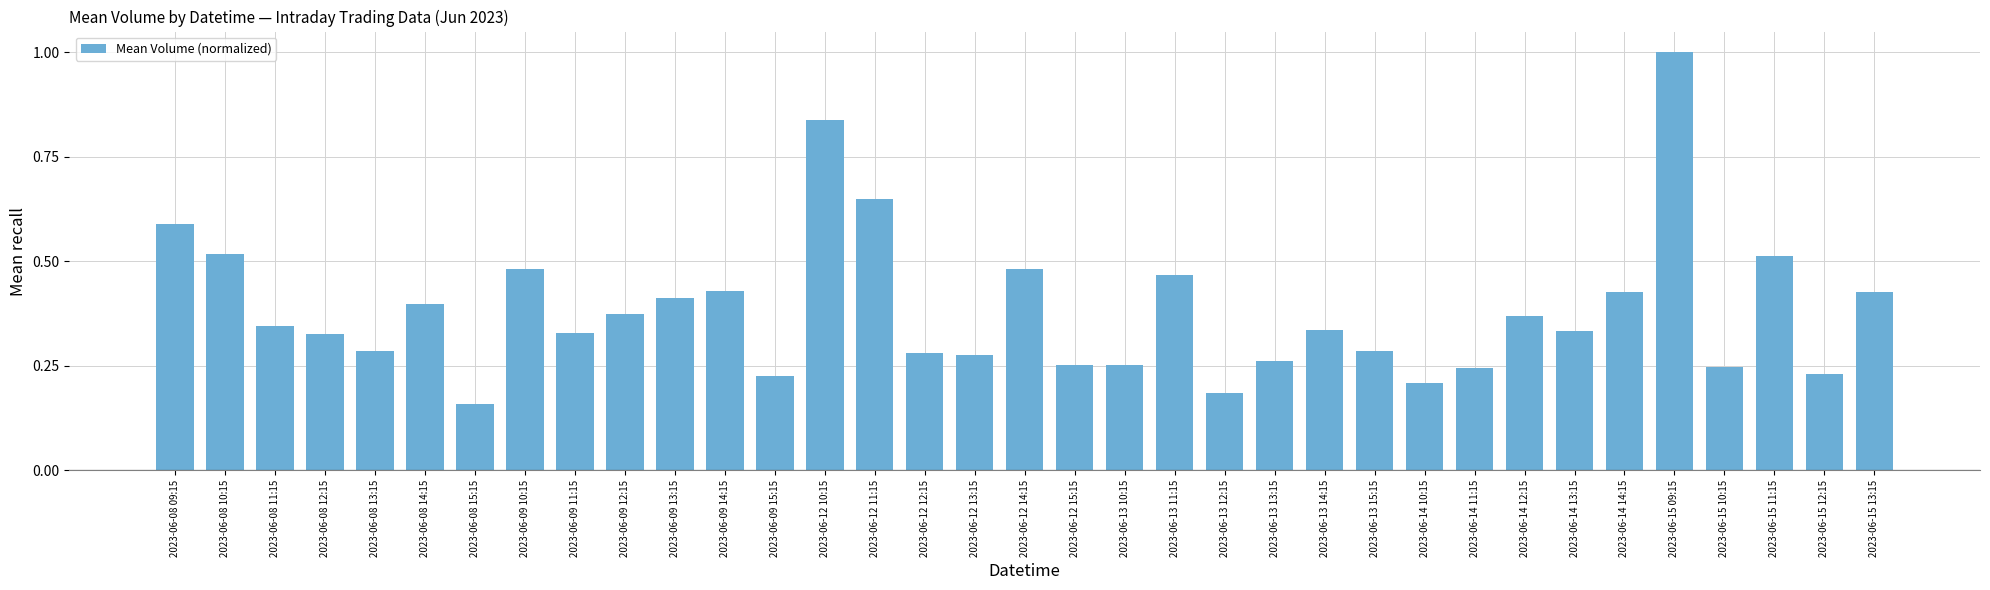

What is the sum of all values?

13.4